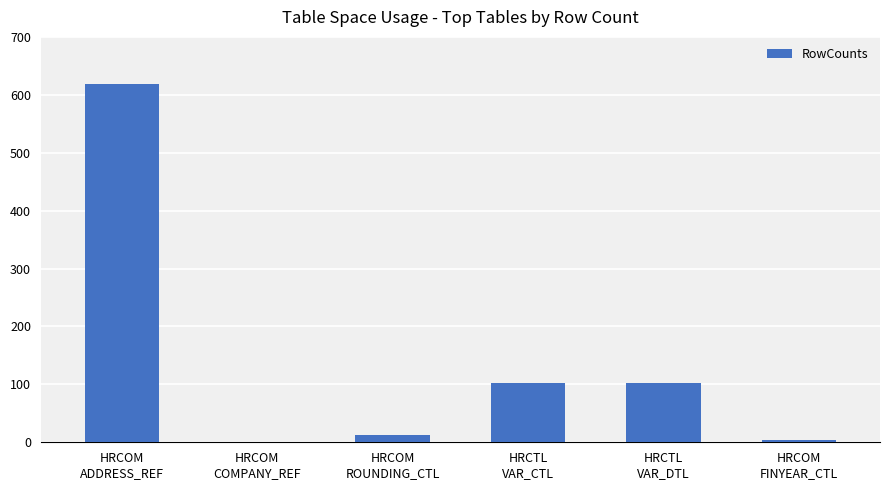

What is the difference between the values at HRCOM
COMPANY_REF and HRCTL
VAR_CTL?

102